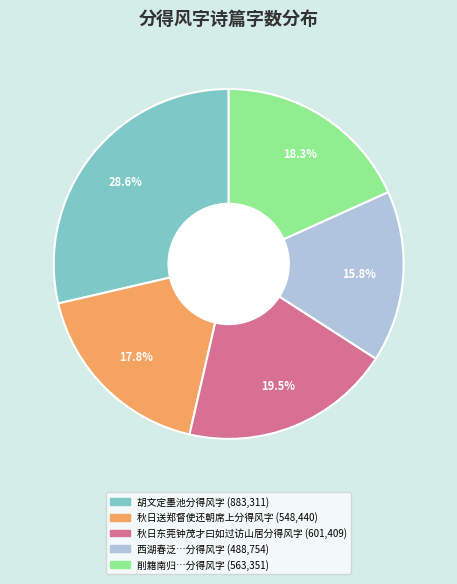

Is there any slice that represents more than half of the pie?

No